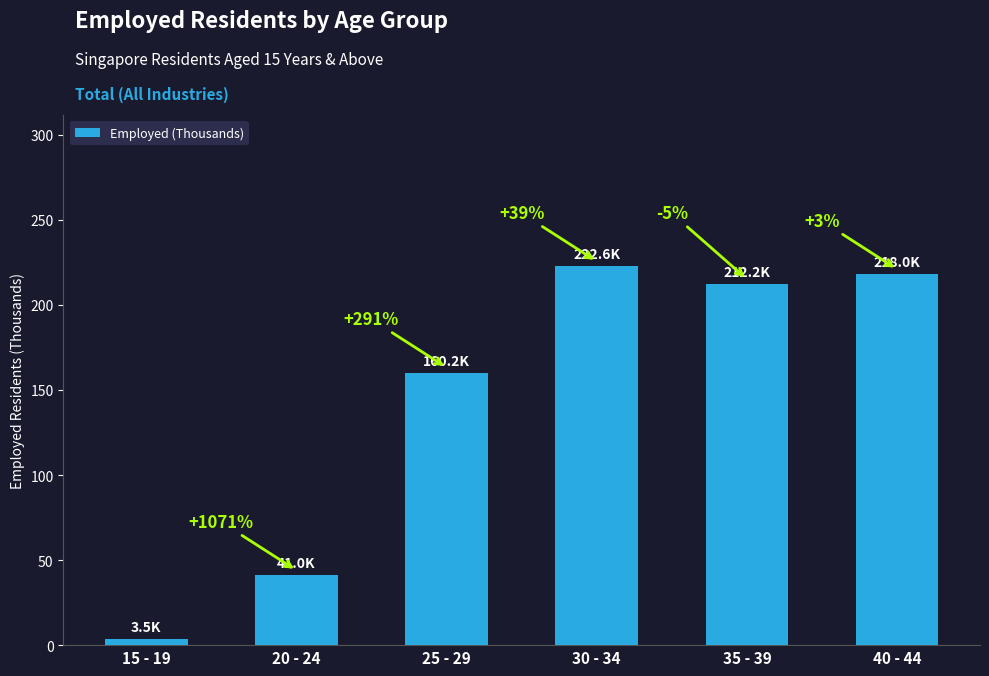

What is the change in value from 15 - 19 to 35 - 39?

+208.7